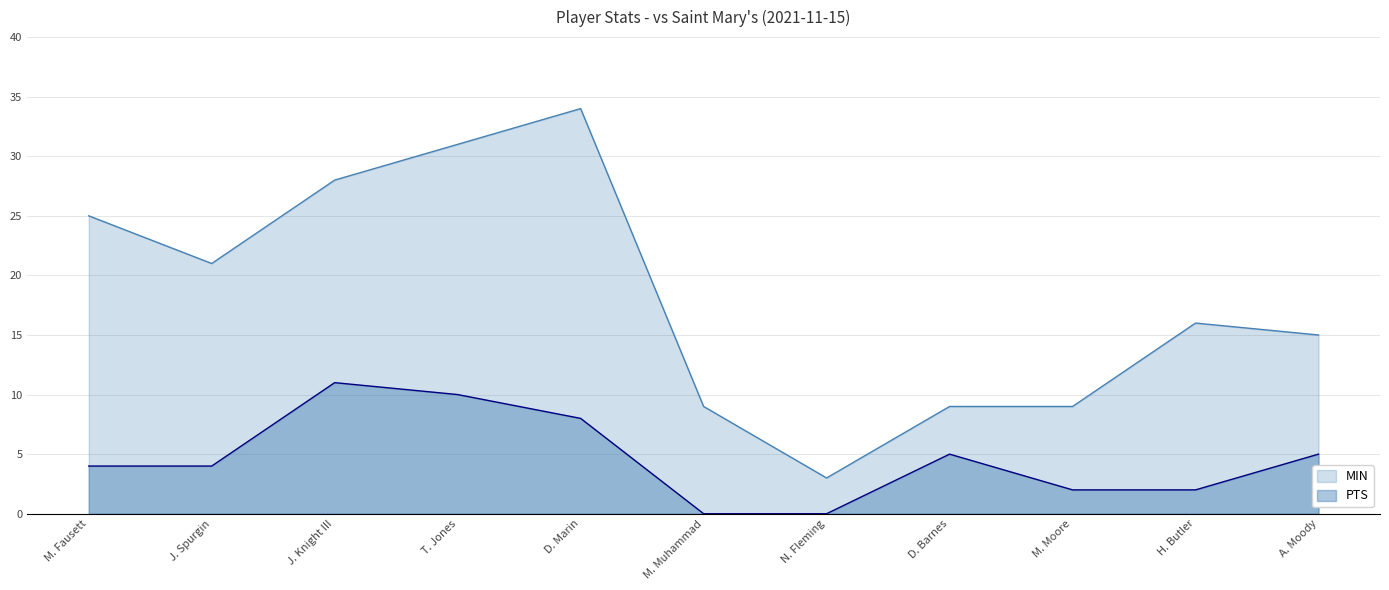

What is the label of the 3rd point from the right?

M. Moore